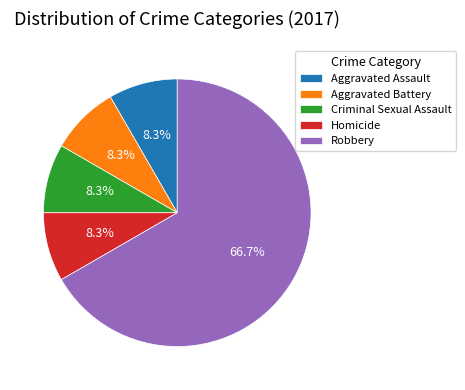

What percentage is NOT represented by Aggravated Assault?

91.7%